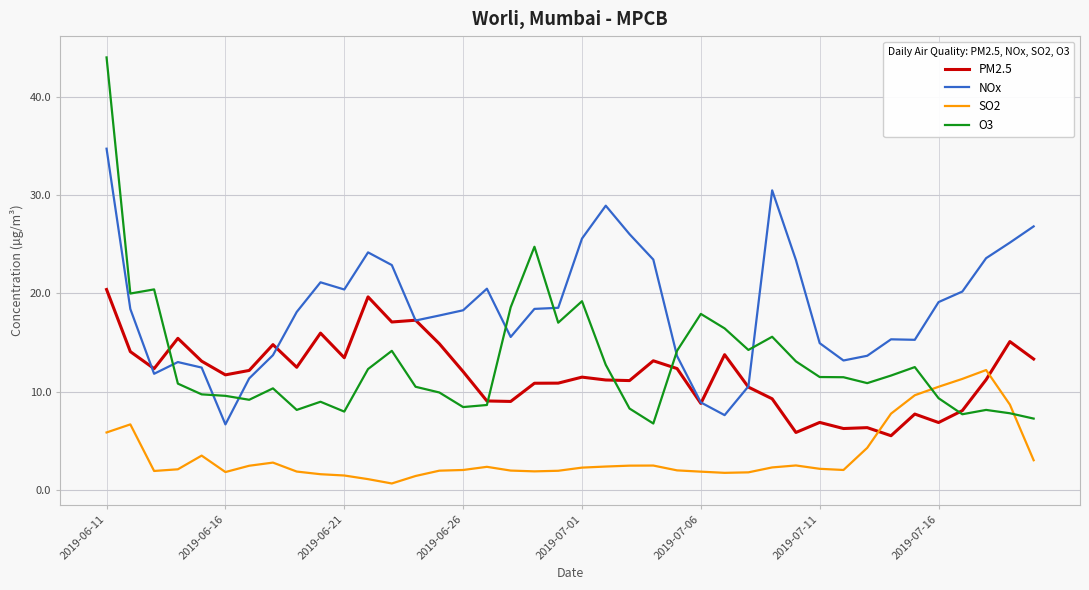

Which series has the widest spread of values?

O3